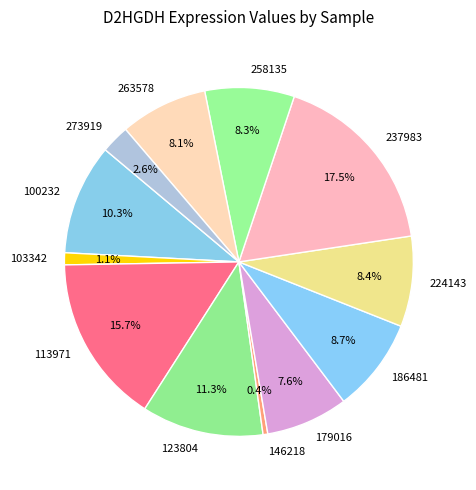

To the nearest percent, what percentage of the pie is 263578?

8%